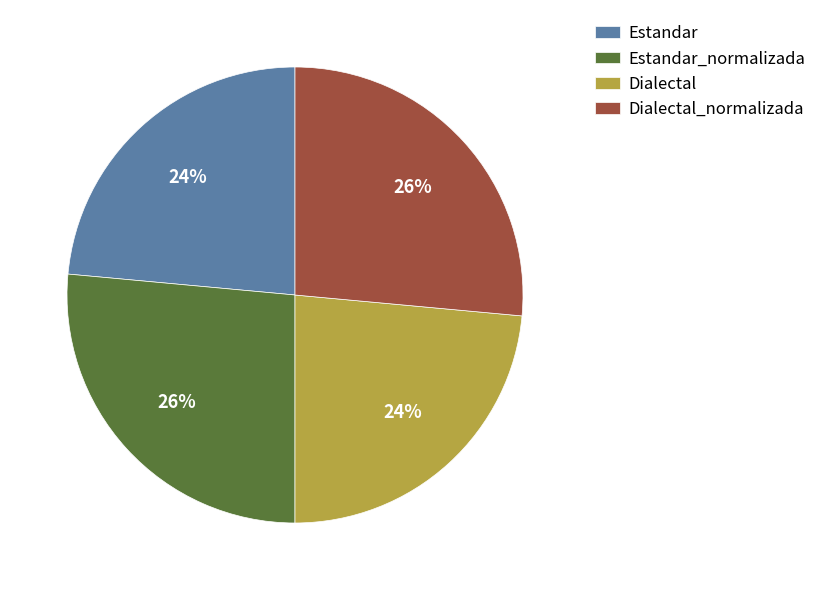

Combined, do Dialectal_normalizada and Estandar_normalizada account for over 50%?

Yes